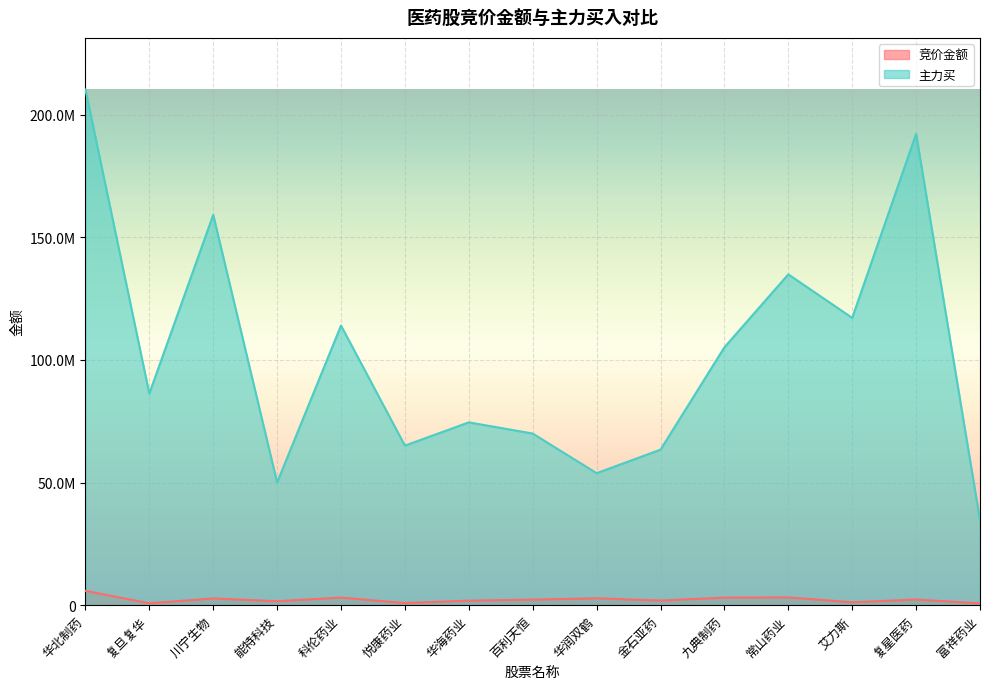

Which category has the lowest value in the 竞价金额 series?

富祥药业